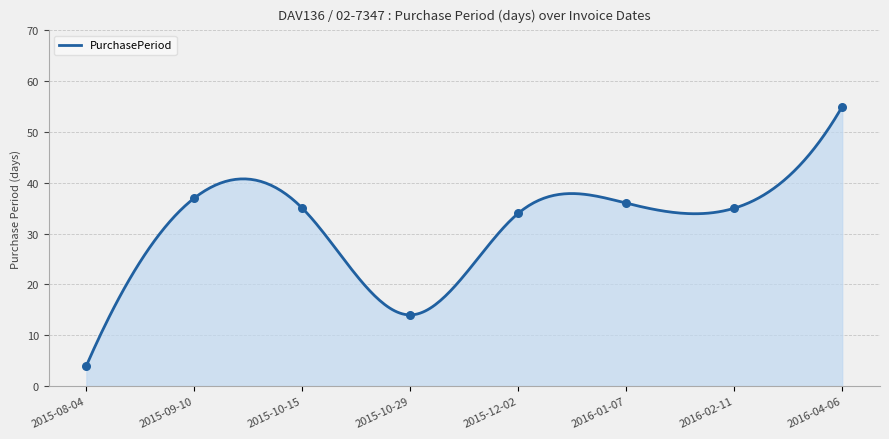

Between 2015-08-04 and 2015-10-15, which is larger?

2015-10-15